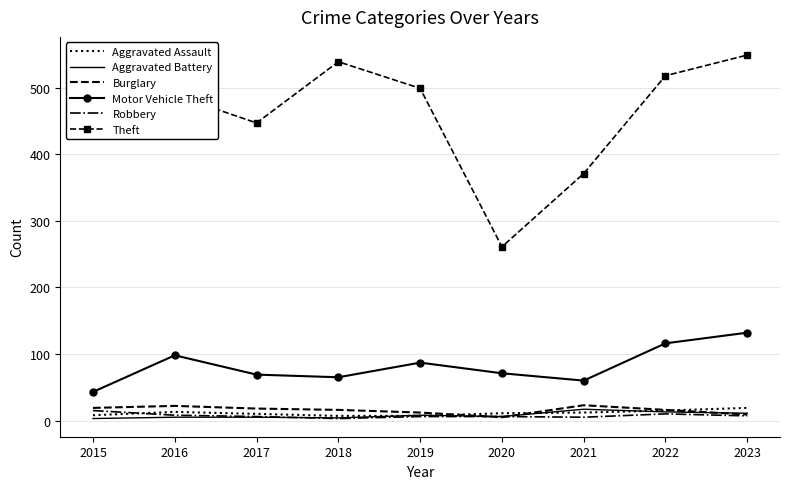

What is the average value of the Burglary series?

16